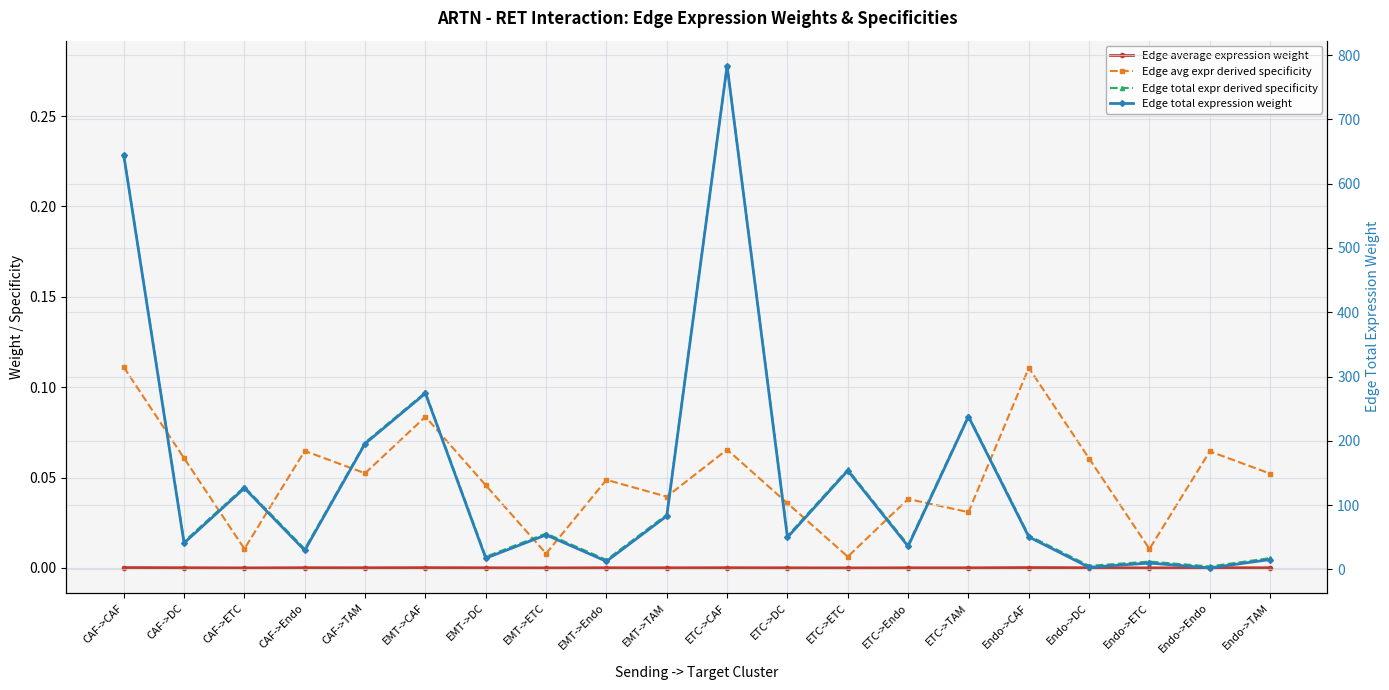

True or false: Edge total expression weight and Edge average expression weight intersect in this chart.

False